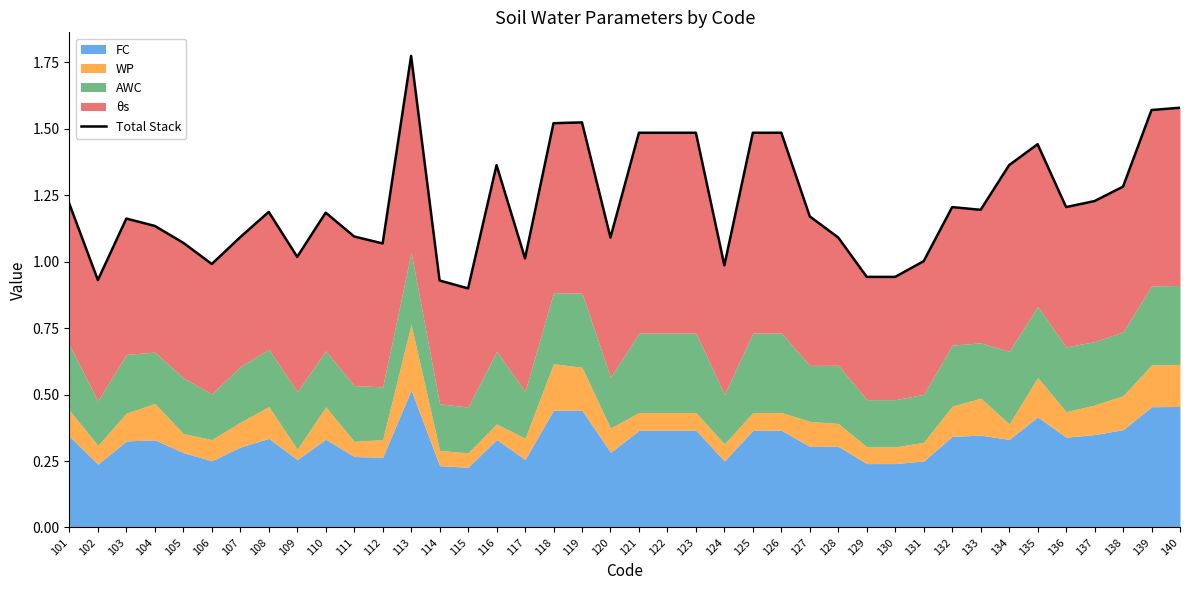

What is the difference between the second highest and second lowest values?

0.7